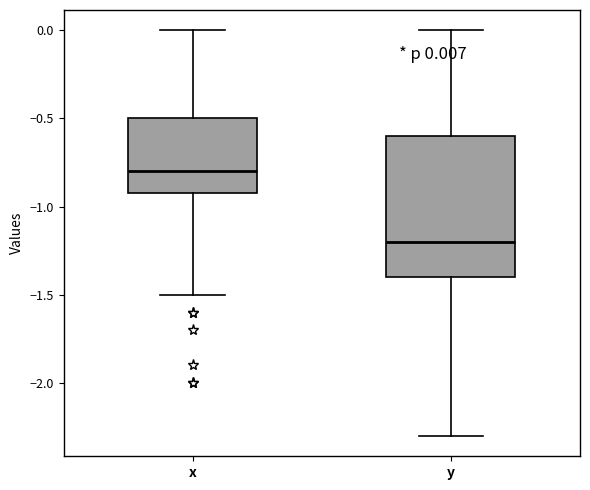

Which box has the highest median line?

x